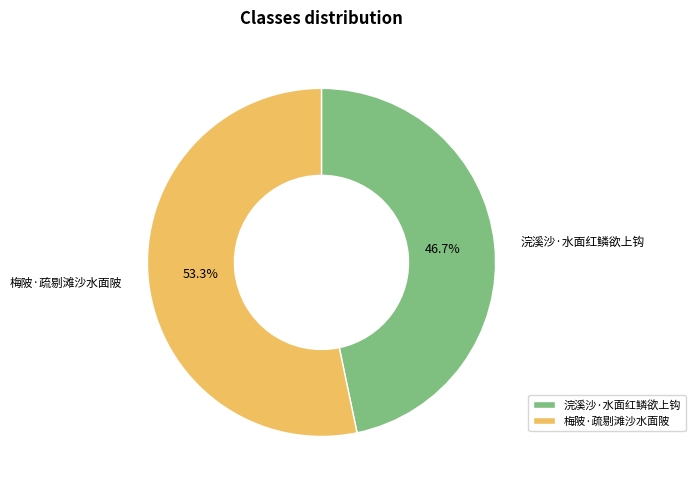

To the nearest percent, what portion does 浣溪沙·水面红鳞欲上钩 represent?

47%